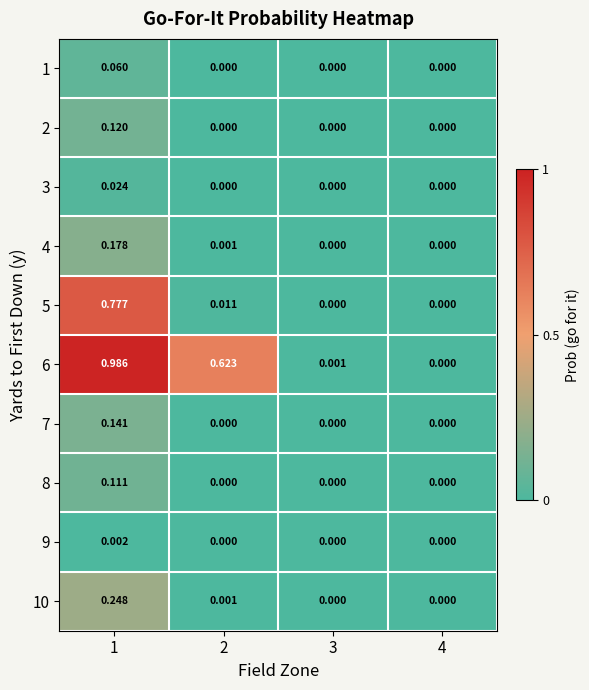

Is the value of 1 at 1 greater than the value of 2 at 2?

Yes